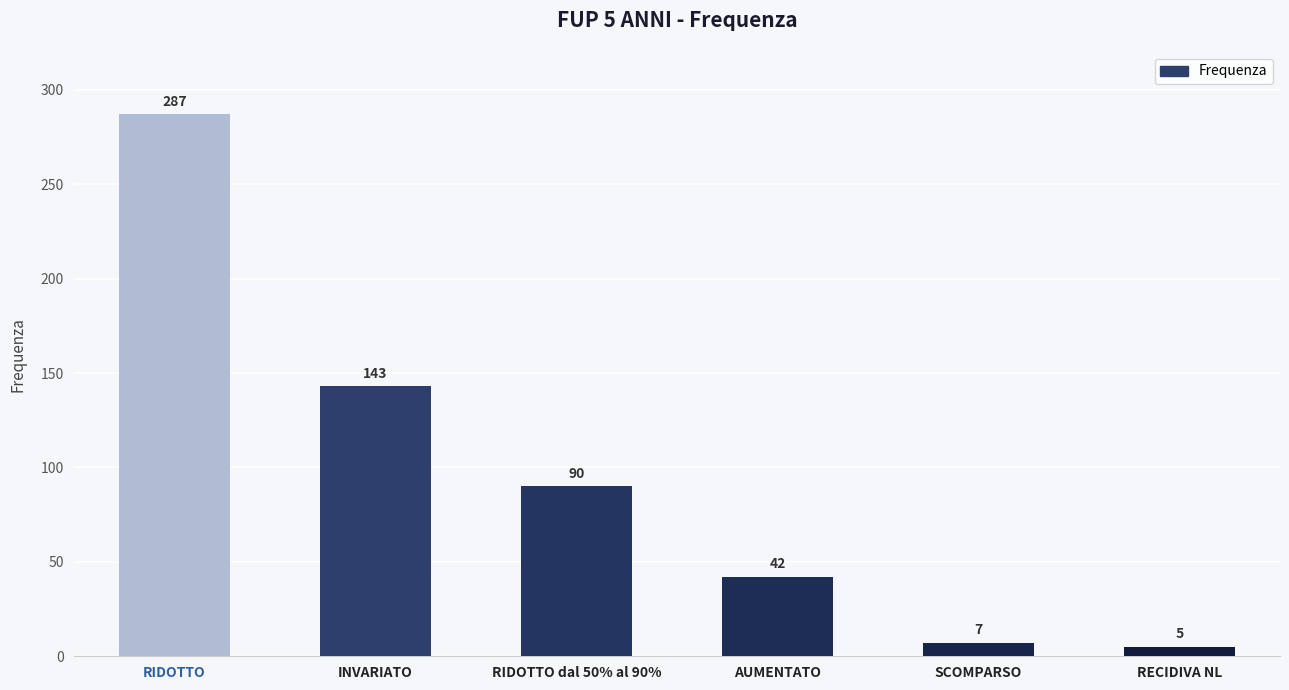

The value at INVARIATO is 143. True or false?

True